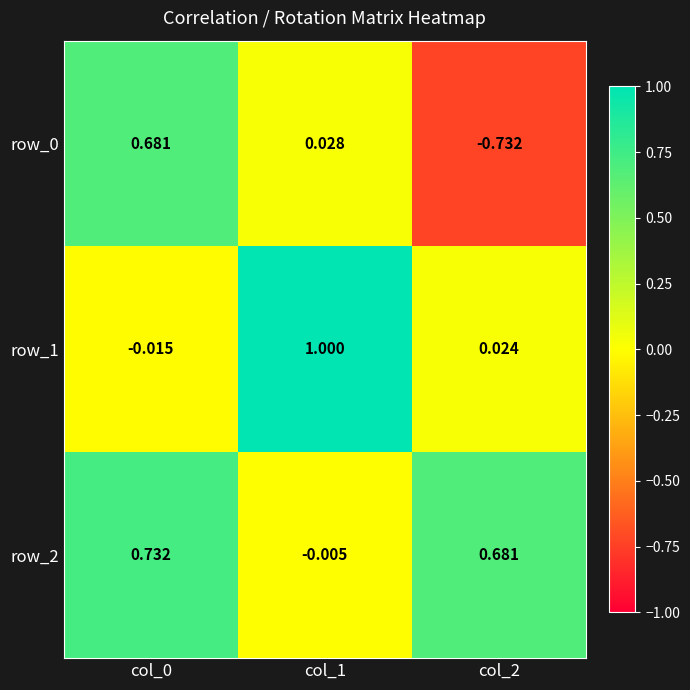

Is the value of row_0 at col_1 greater than the value of row_1 at col_0?

Yes